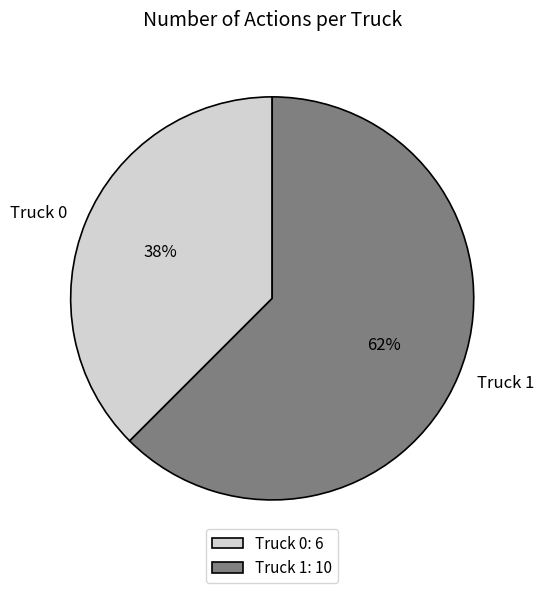

To the nearest percent, what is the combined percentage of Truck 1 and Truck 0?

100%